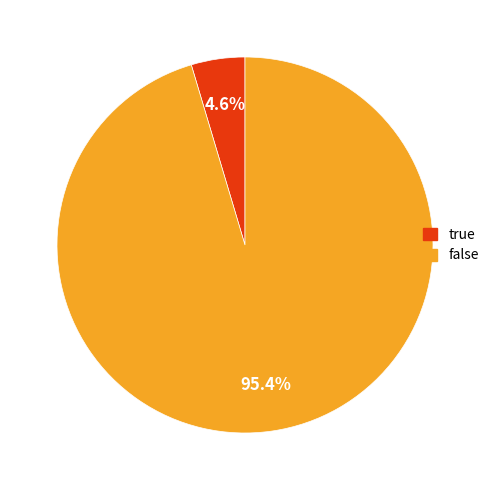

Which has a higher value, true or false?

false